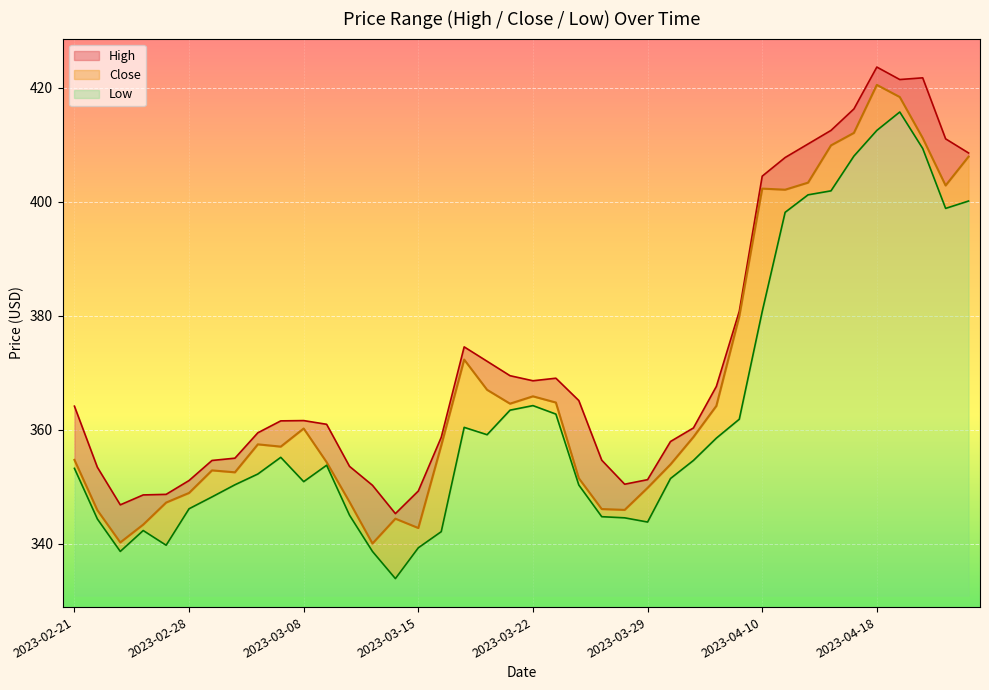

At which label is Low closest to 374?

2023-04-10